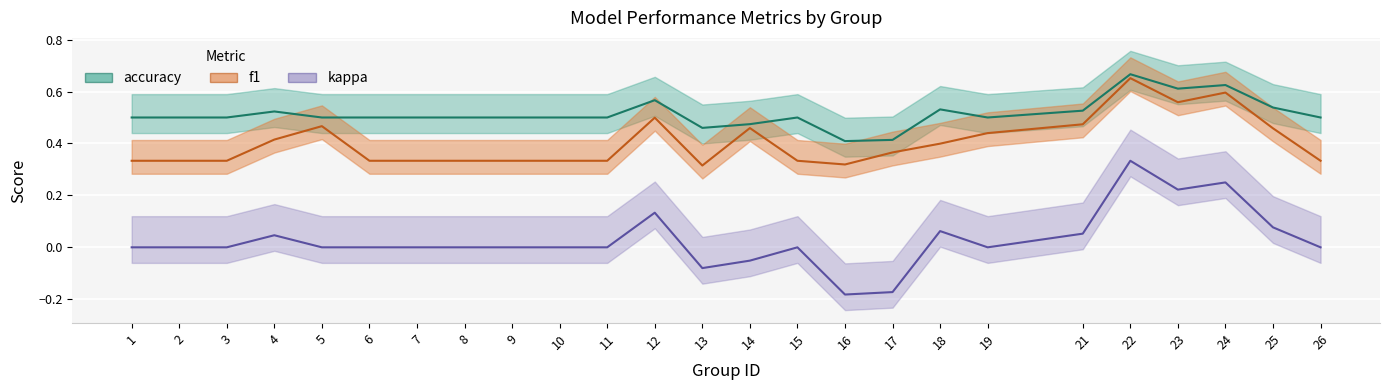

What are all the series names shown in the legend?

f1, accuracy, kappa